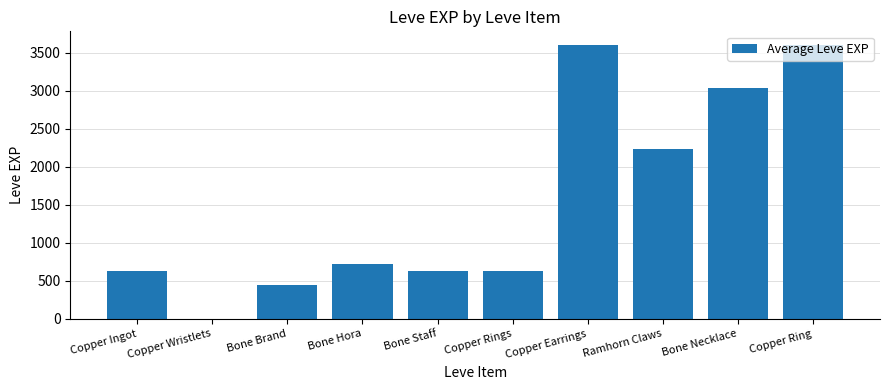

Is it true that the value at Bone Hora is 720?

True